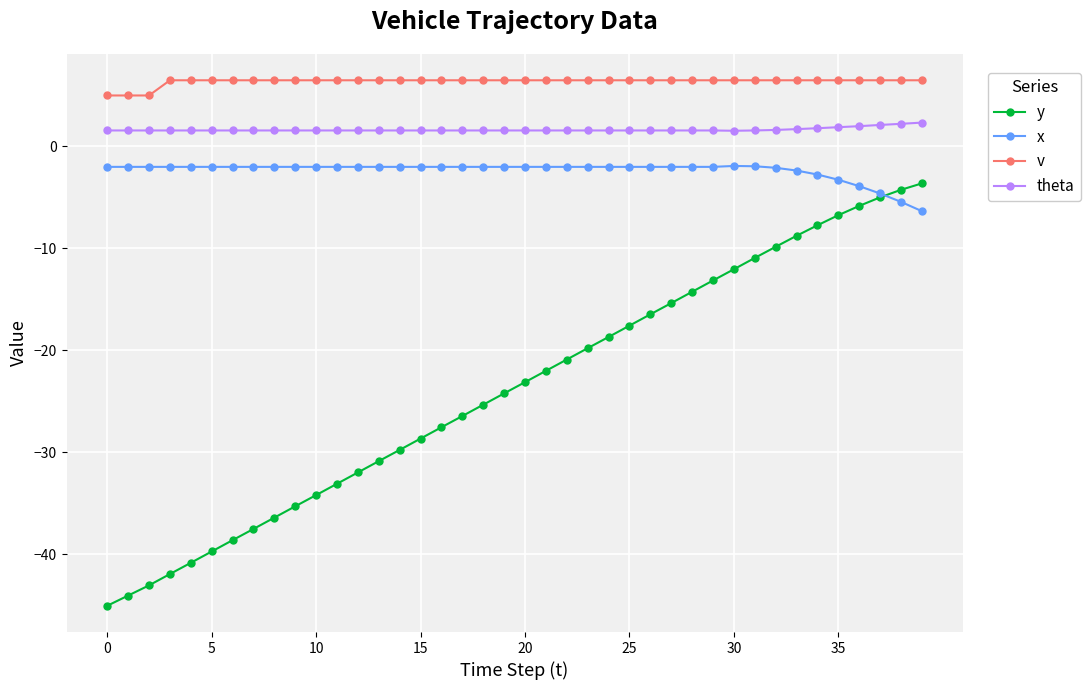

What are all the series names shown in the legend?

y, x, v, theta